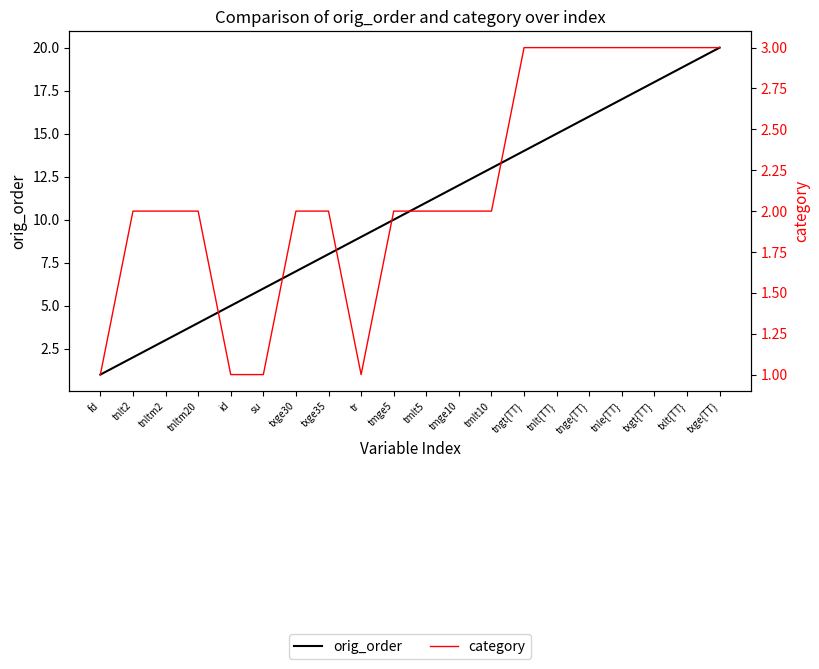

At which category does category reach its first local valley?

tr